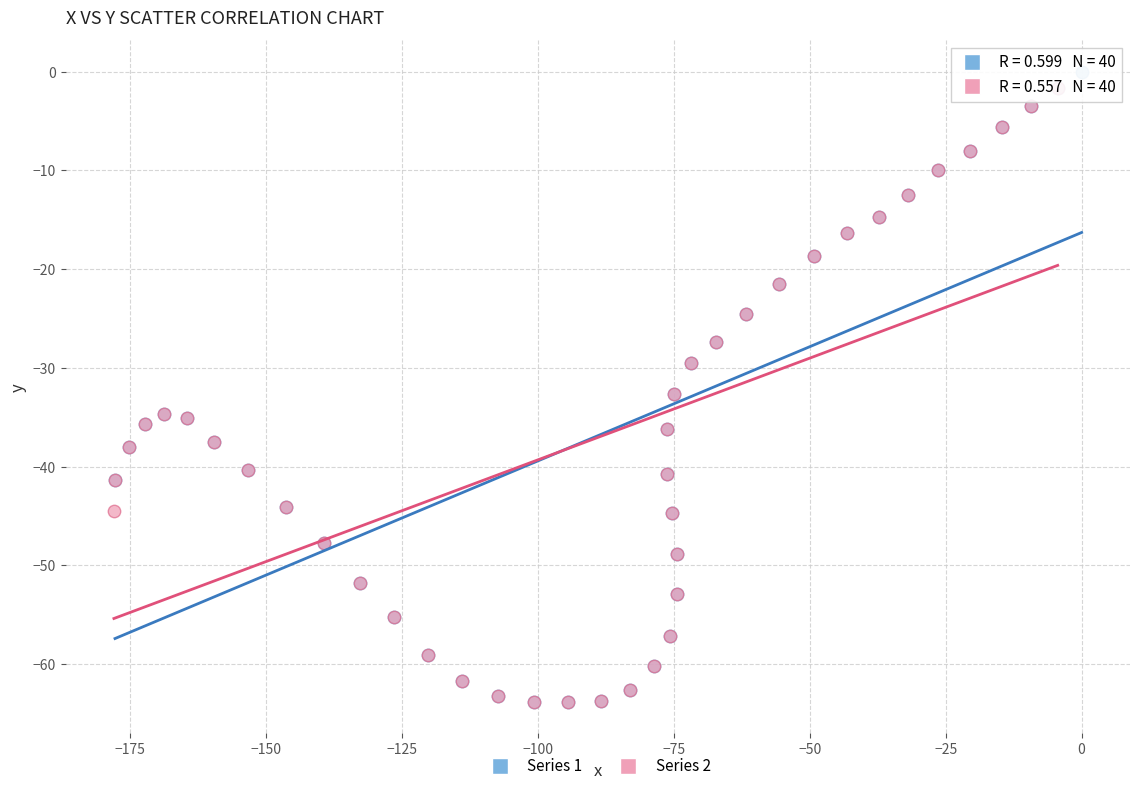

What are all the series names shown in the legend?

Series 1, Series 2